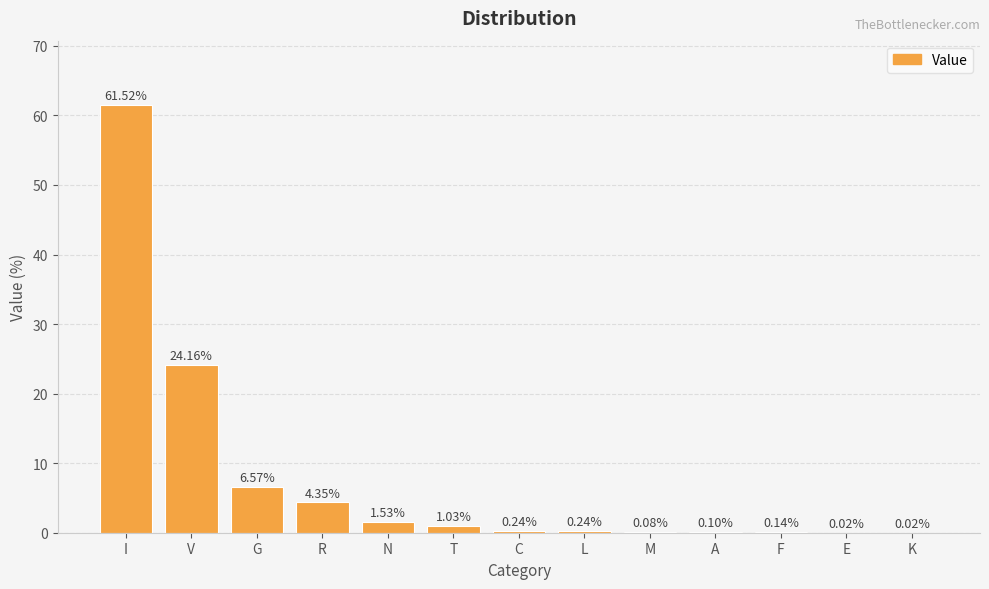

What is the sum of the values at F and I?

61.7